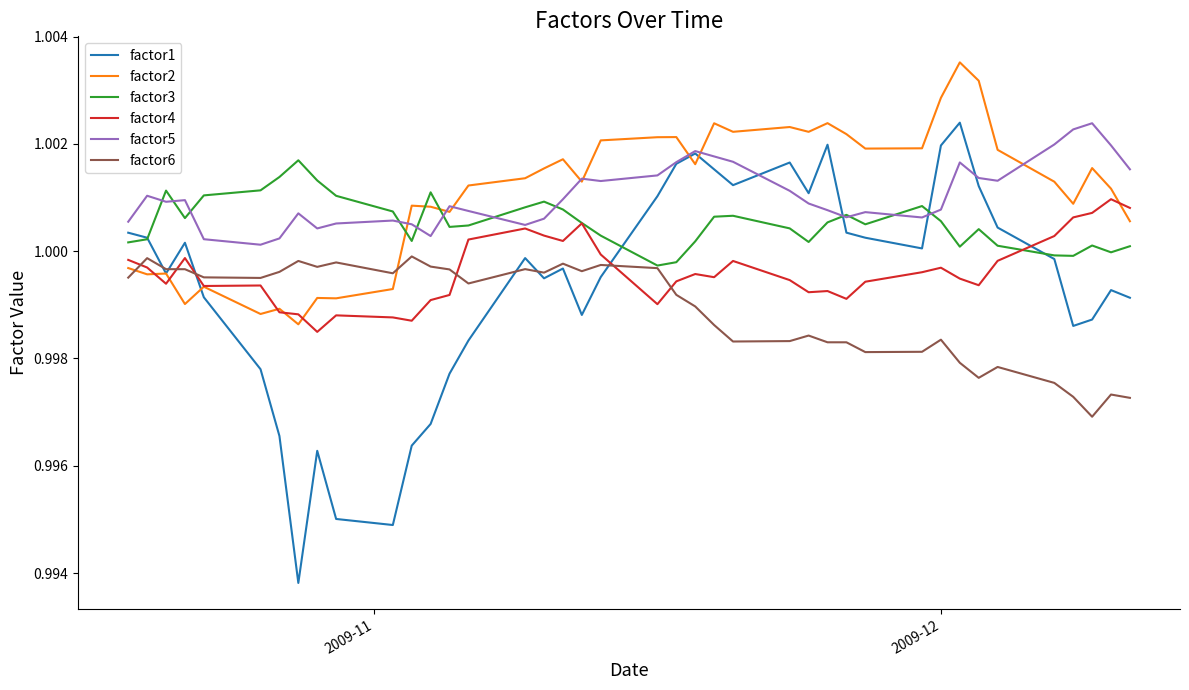

Which series has the largest range (max minus min)?

factor1